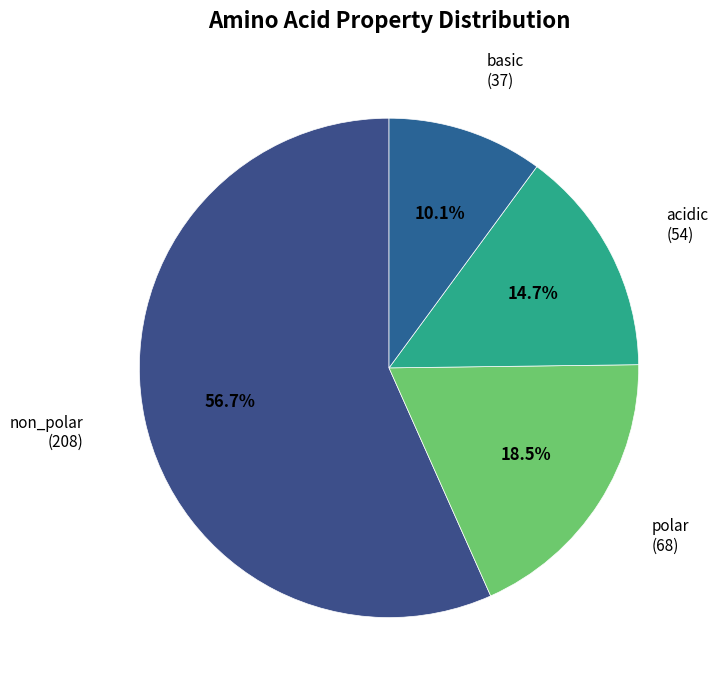

Is non_polar the majority of the pie?

Yes